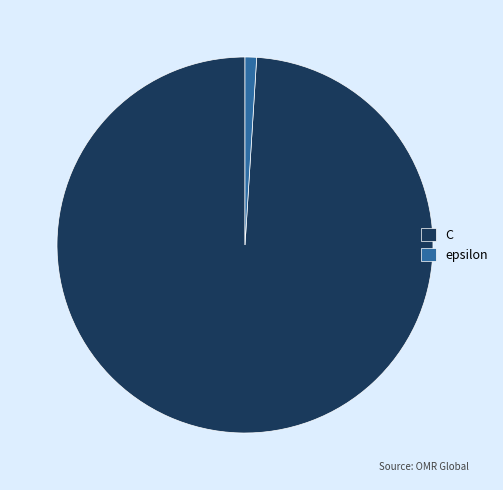

How many slices are in this pie chart?

2